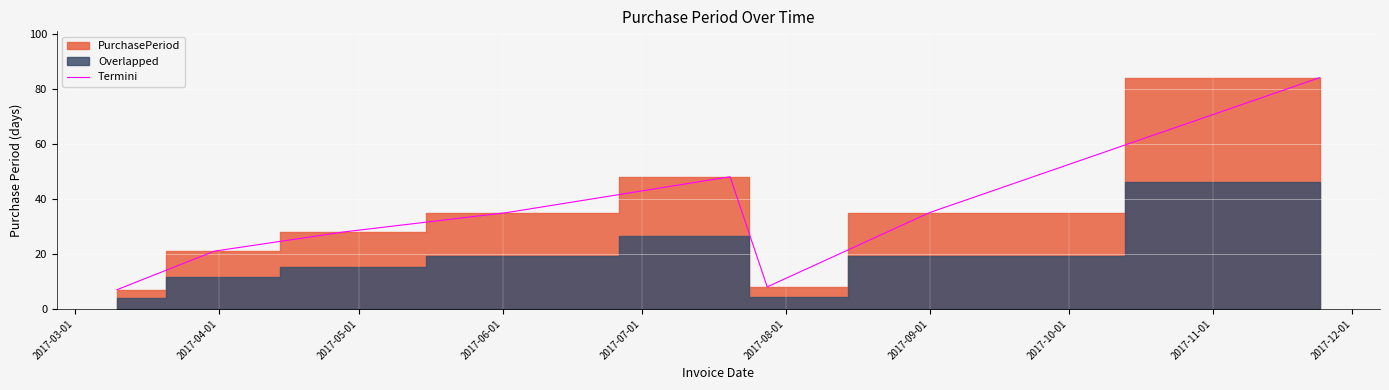

What is the label of the 3rd point from the right?

2017-08-01